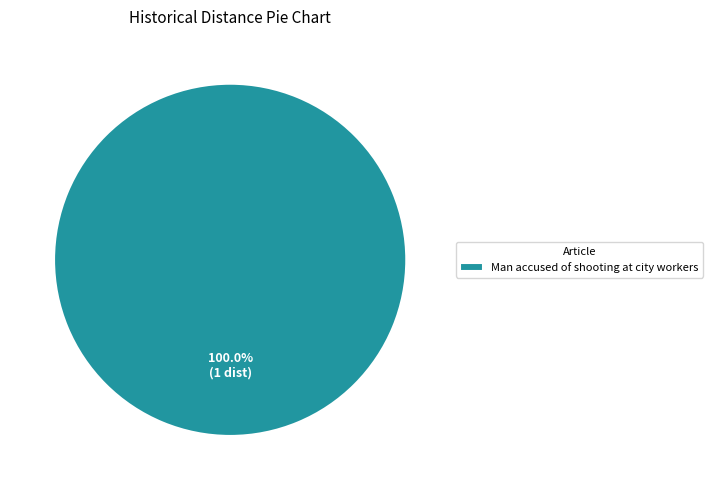

Does any single category account for the majority?

Yes